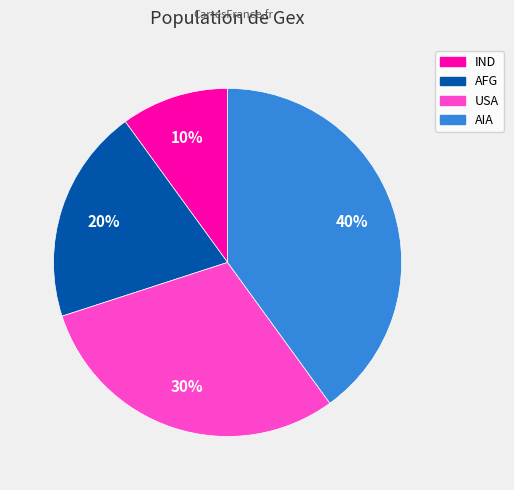

Which slice is the largest?

AIA